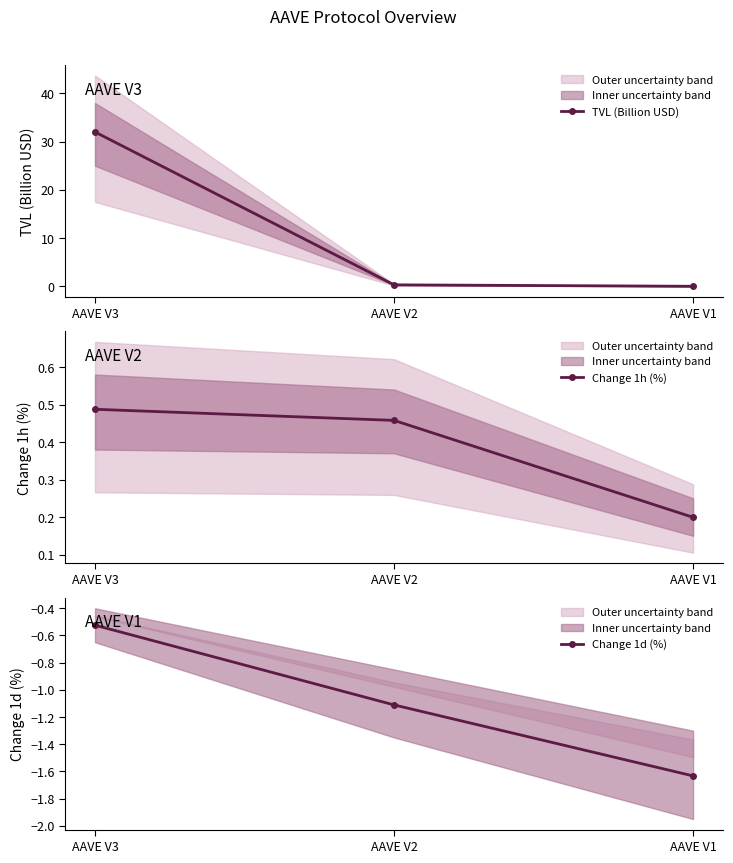

Is it true that Change 1d (%) equals -1.6 at AAVE V1?

True